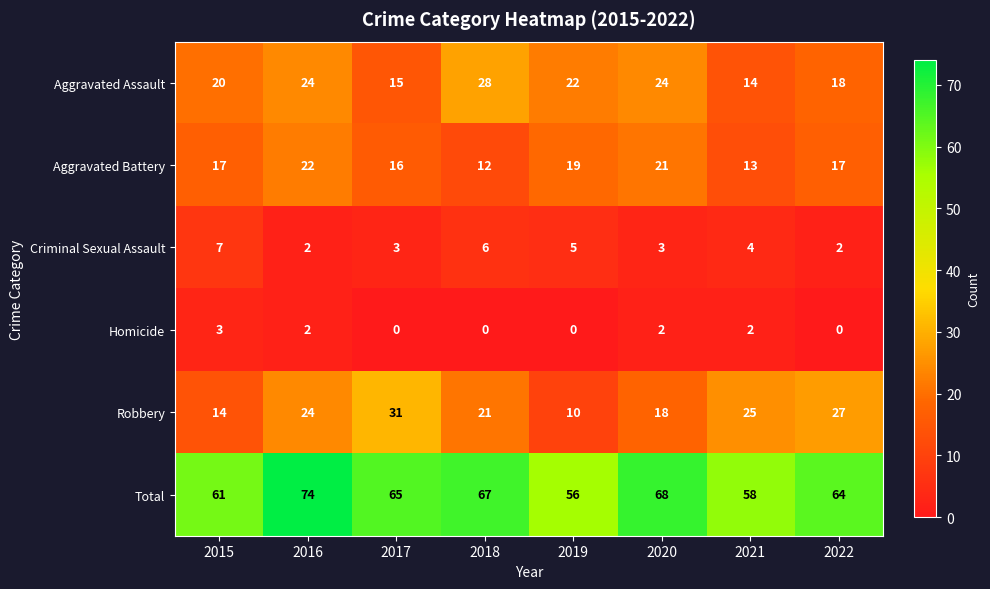

Which series has the largest total across all categories?

Total